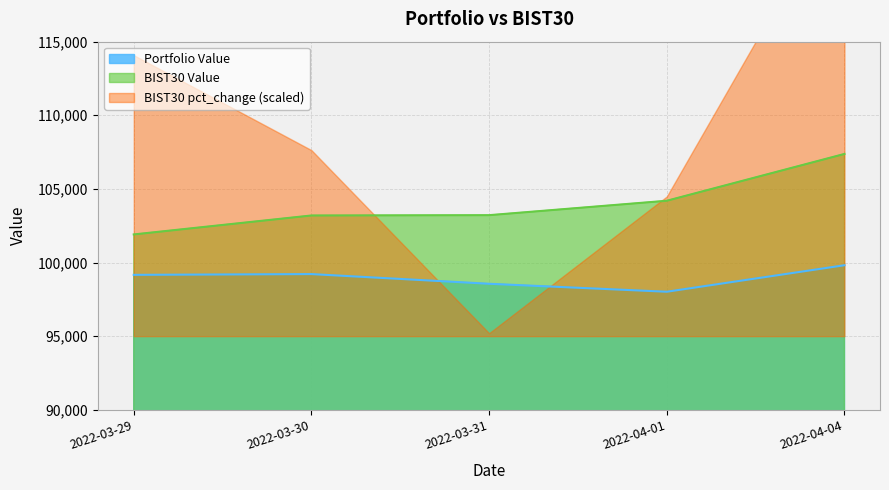

Is it true that BIST30 Value equals 33537.9 at 2022-04-01?

False